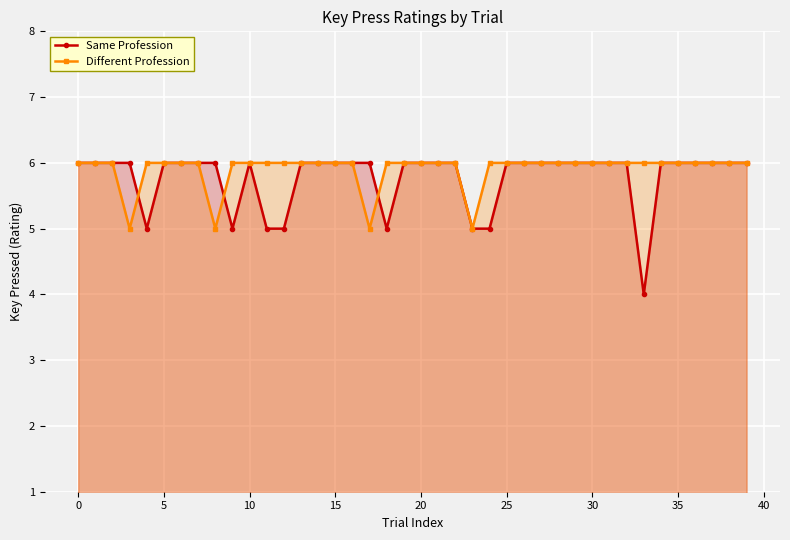

How many Different Profession values are between 6 and 7?

36